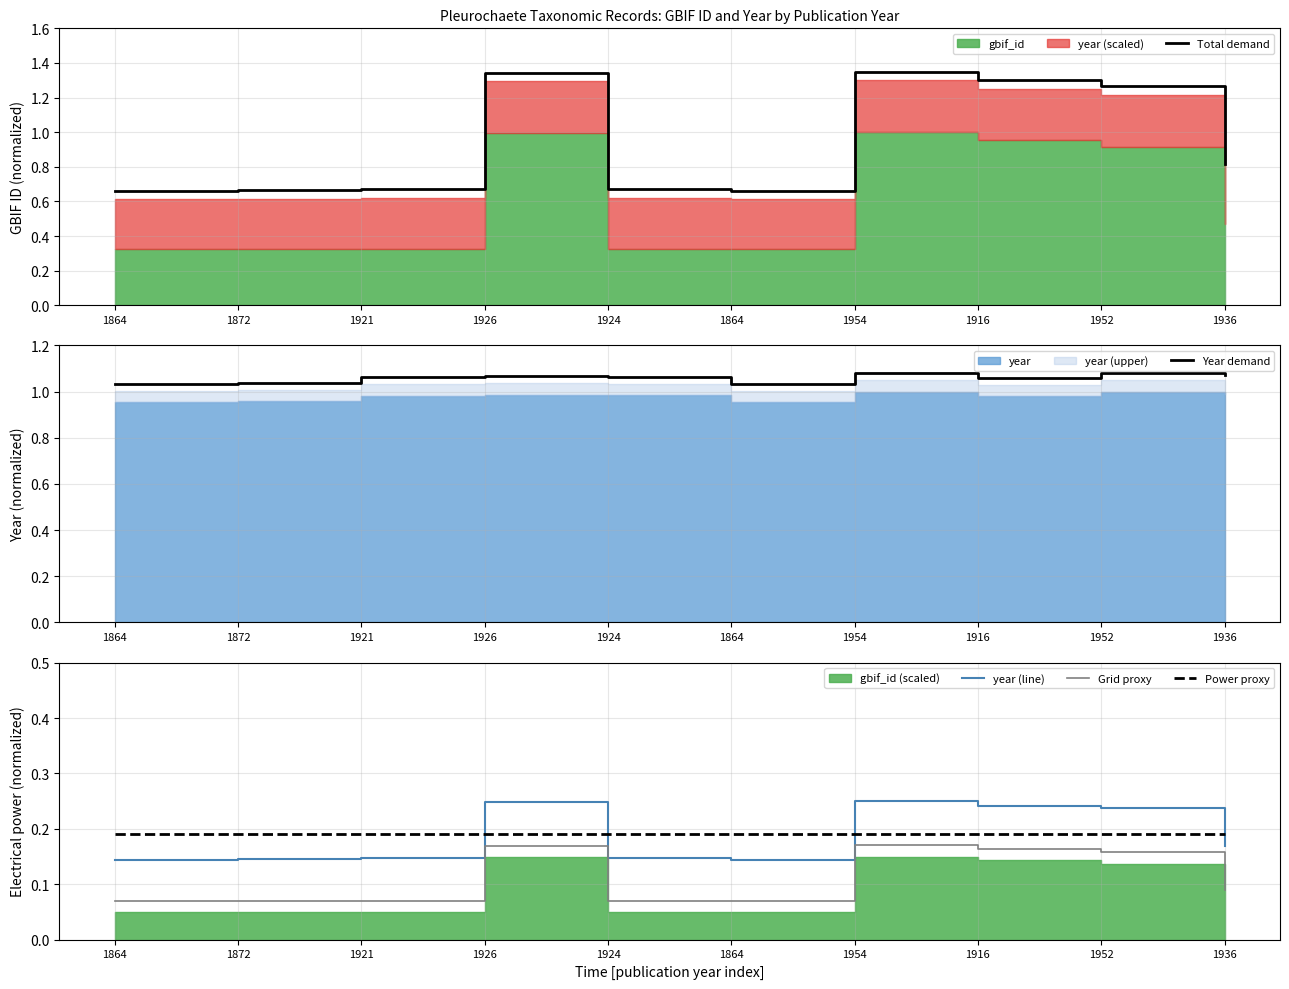

Between 1924 and 1864, which is larger?

1924